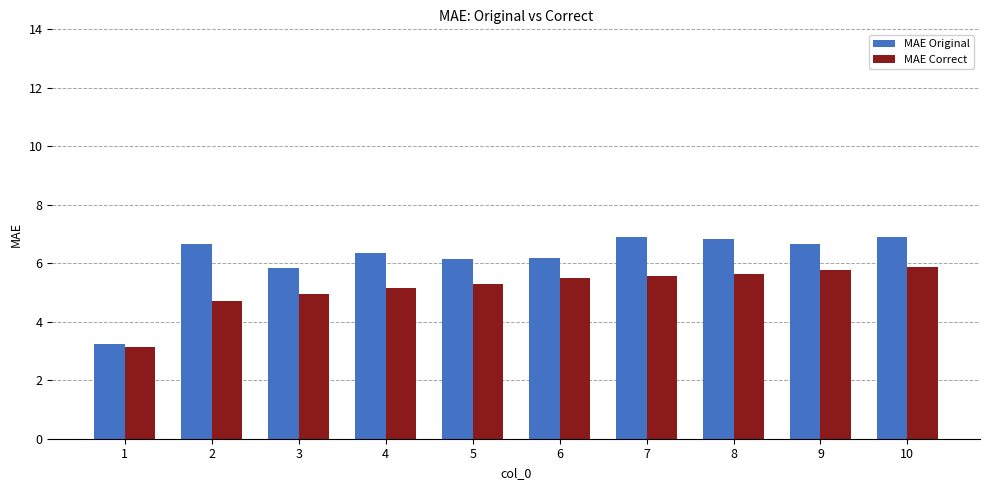

The value of MAE Original at 7 is 2.2. True or false?

False